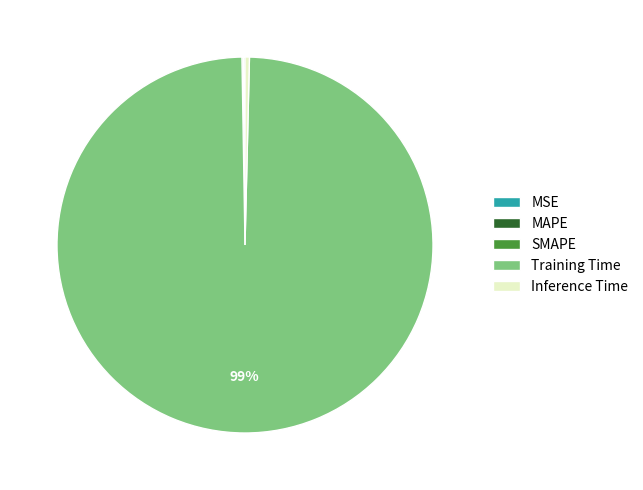

Between Inference Time and Training Time, which is larger?

Training Time